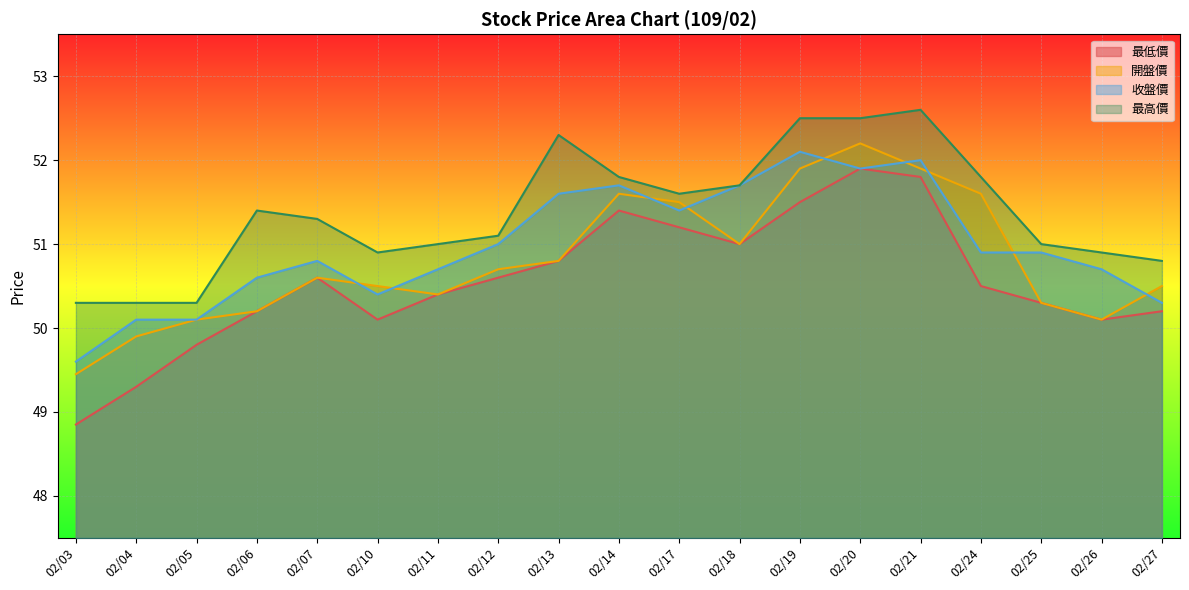

Is the value of 收盤價 at 02/19 greater than the value of 最低價 at 02/03?

Yes